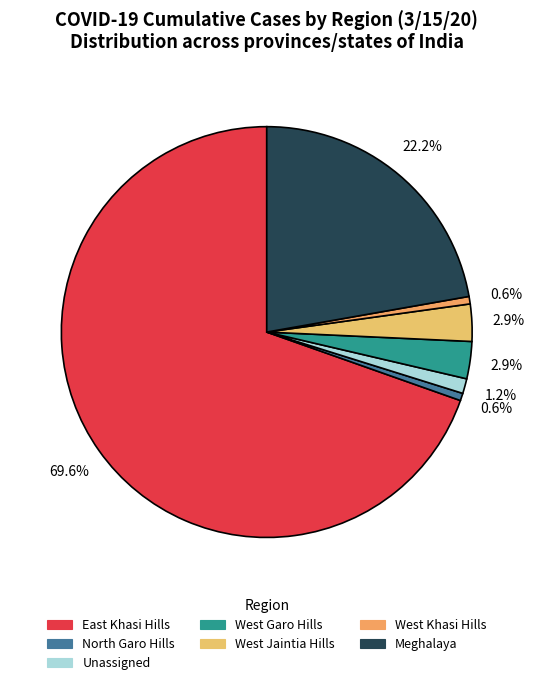

To the nearest percent, what is the difference between the largest and smallest slice percentages?

69%